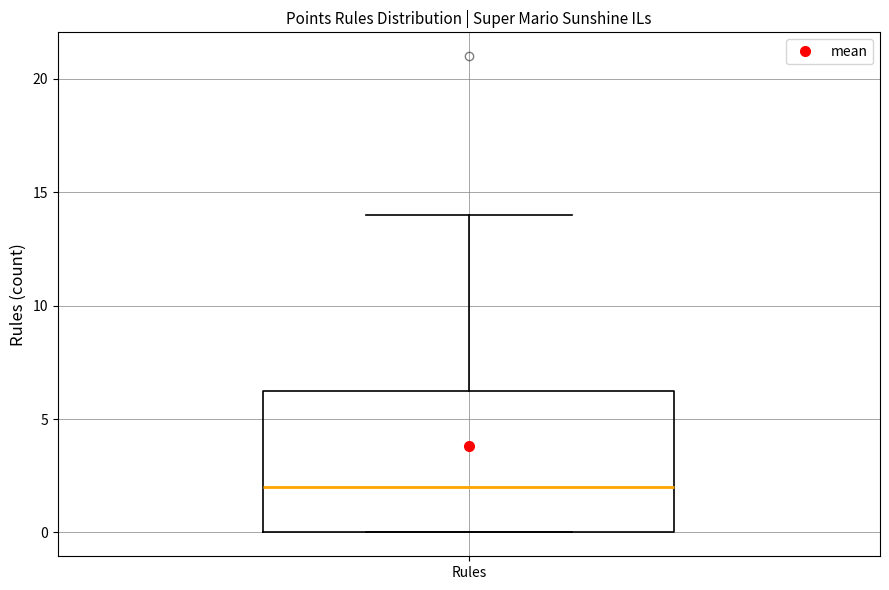

Where is the upper edge of the box for Rules on the y-axis? The values are not printed on the chart, so give them approximately, as read against the axis.

6.5